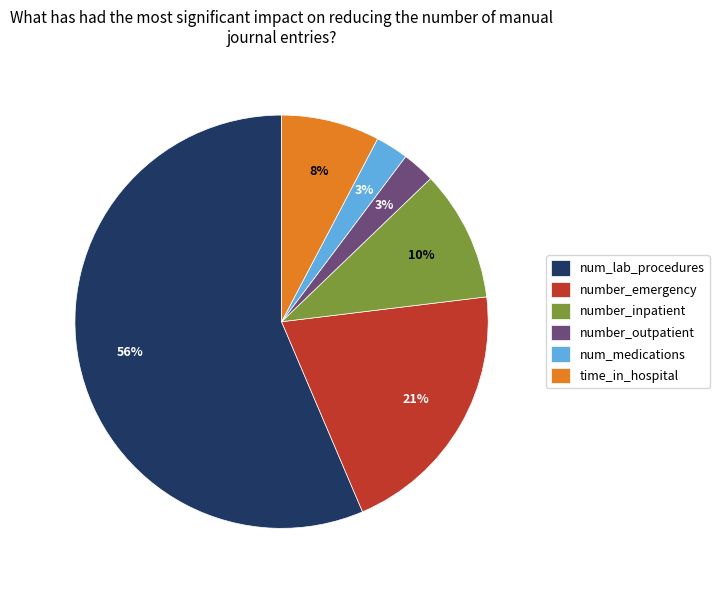

To the nearest percent, what portion does number_emergency represent?

21%